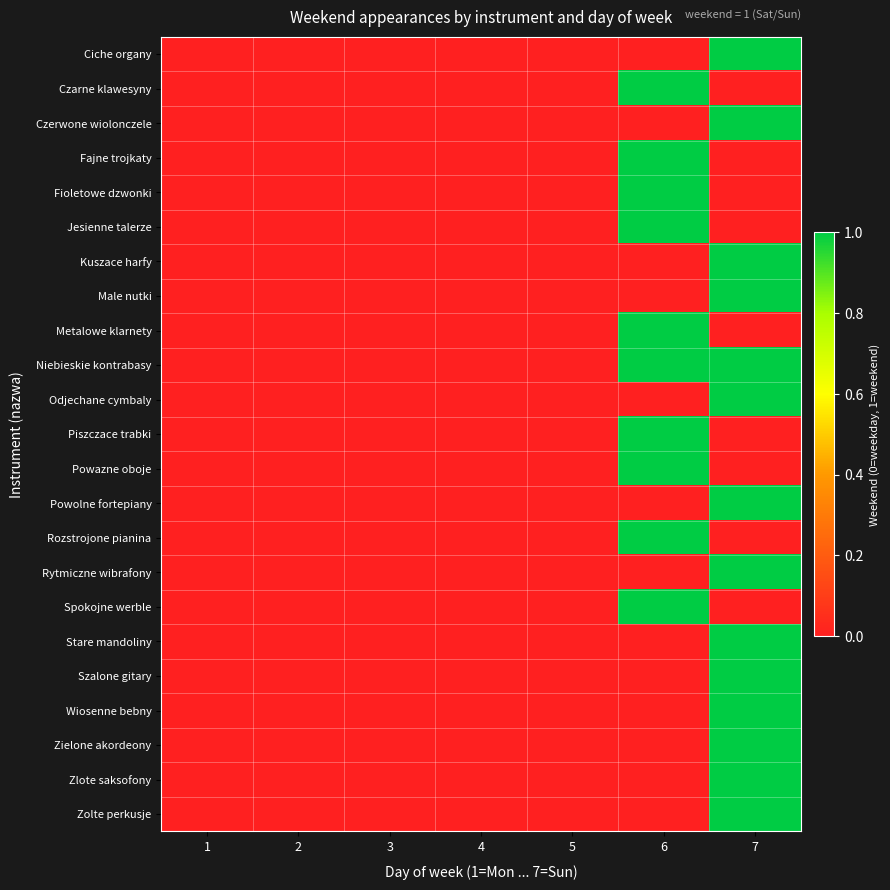

At which category is the sum across all series the highest?

7